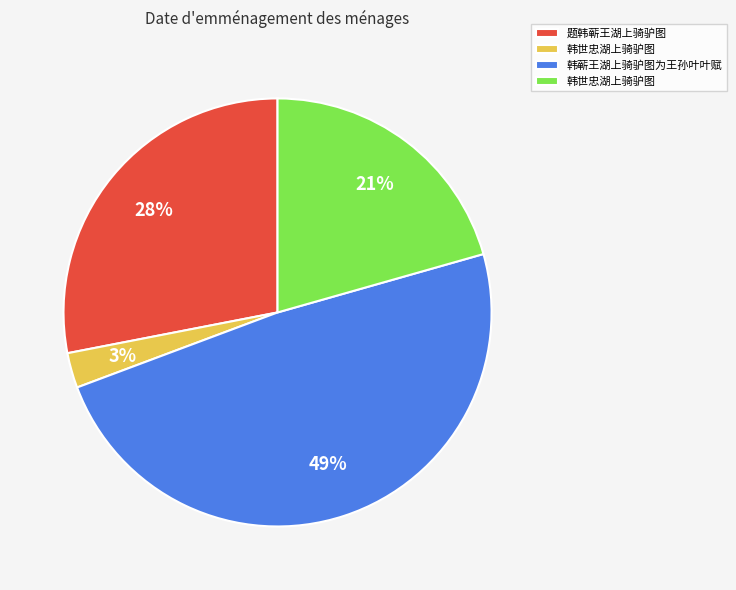

To the nearest percent, what is the difference between the largest and smallest slice percentages?

46%